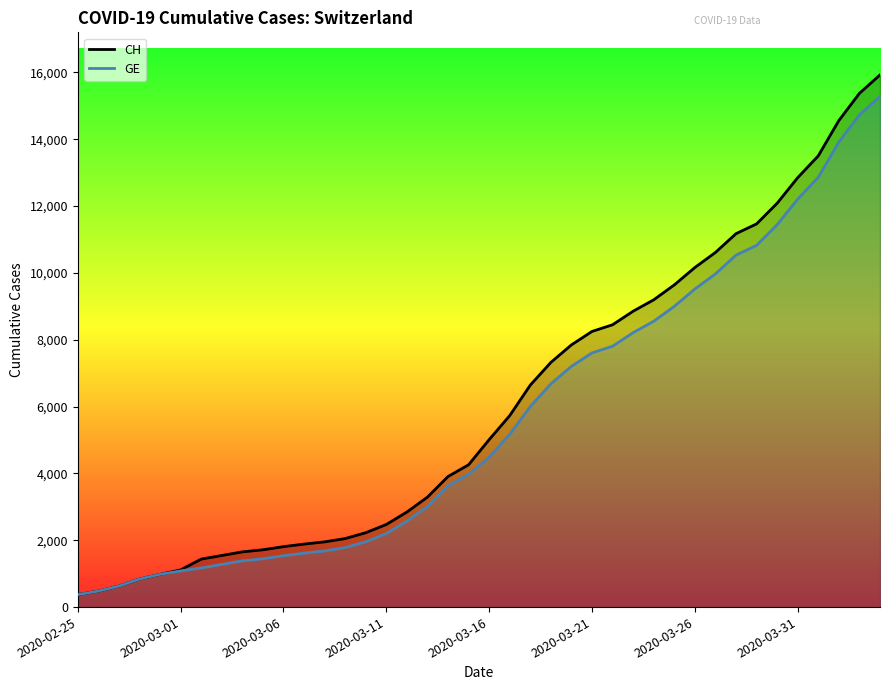

Which series has the largest total across all categories?

CH